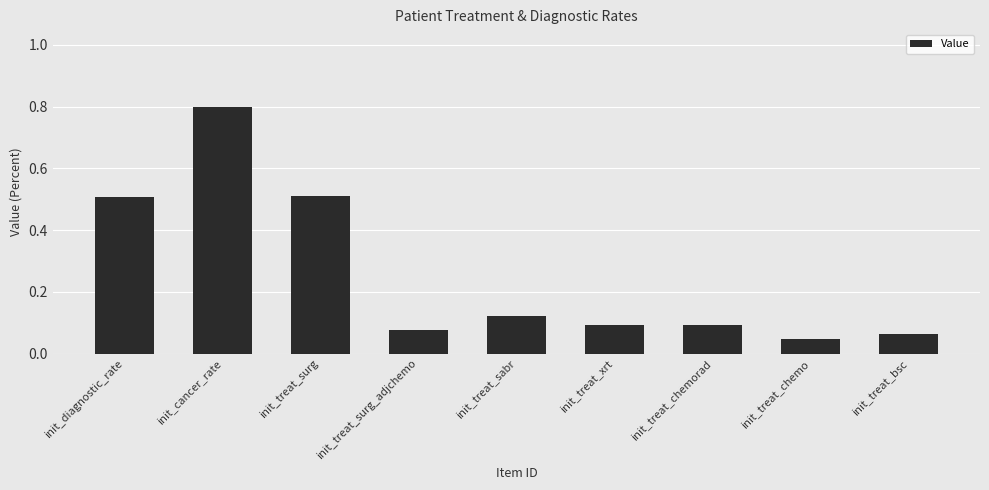

Are the bars grouped side by side (vs. stacked)?

No